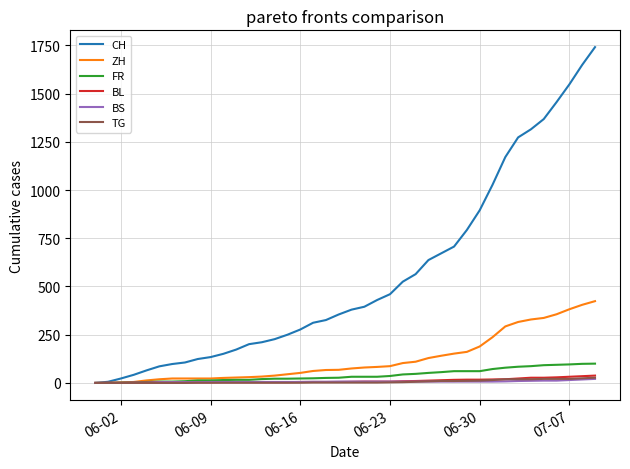

Which series has the largest total across all categories?

CH